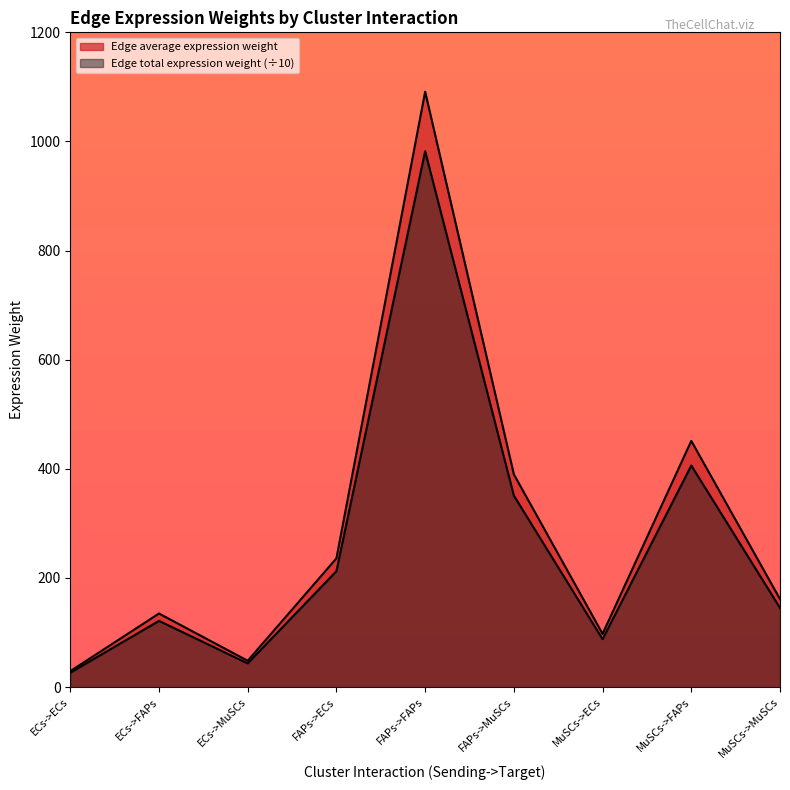

Reading left to right, extract all data points from this chart.

Edge average expression weight: ECs->ECs=29.1	ECs->FAPs=134.8	ECs->MuSCs=48.2	FAPs->ECs=235.9	FAPs->FAPs=1091.2	FAPs->MuSCs=389.9	MuSCs->ECs=97.5	MuSCs->FAPs=451.1	MuSCs->MuSCs=161.2
Edge total expression weight: ECs->ECs=26.2	ECs->FAPs=121.3	ECs->MuSCs=43.3	FAPs->ECs=212.3	FAPs->FAPs=982.1	FAPs->MuSCs=350.9	MuSCs->ECs=87.8	MuSCs->FAPs=406.0	MuSCs->MuSCs=145.1